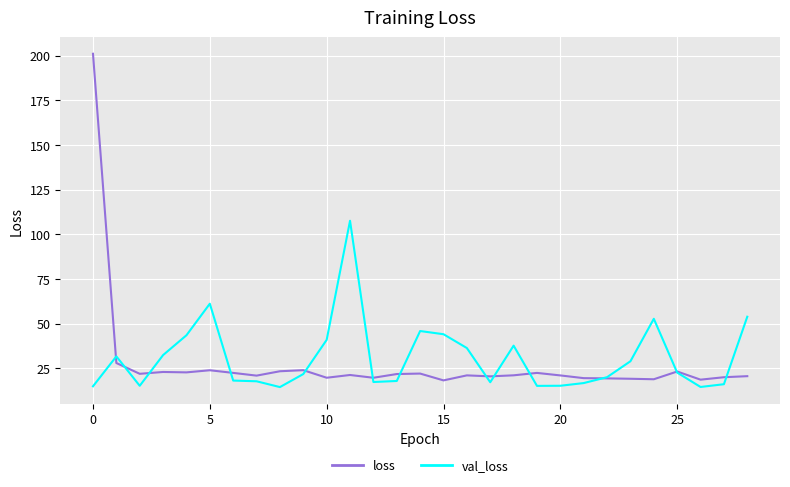

Rank the series by their maximum value, from highest to lowest.

loss, val_loss